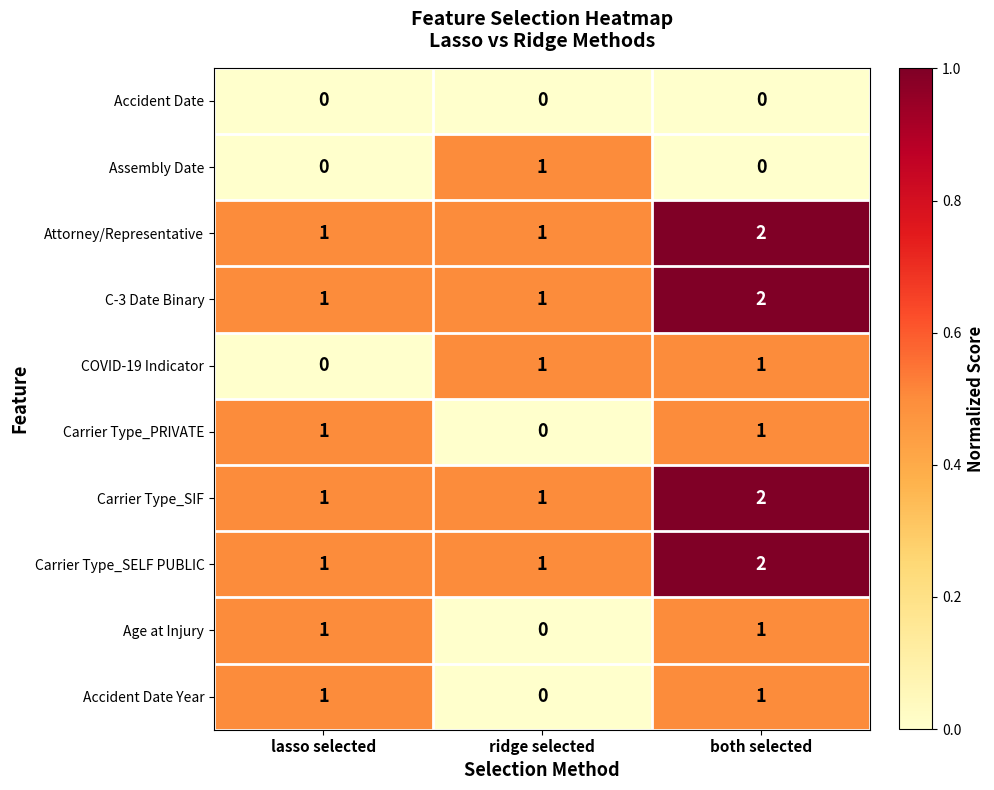

What is the greatest value displayed?

2